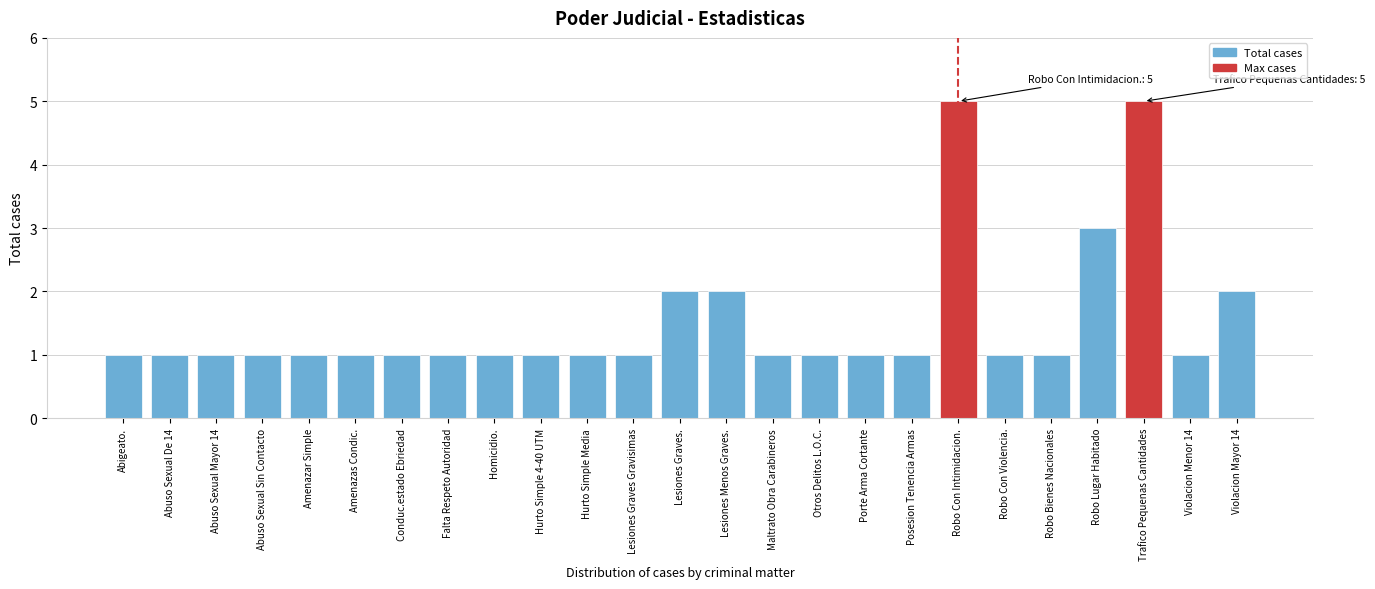

Reading left to right, extract all data points from this chart.

1	1	1	1	1	1	1	1	1	1	1	1	2	2	1	1	1	1	5	1	1	3	5	1	2